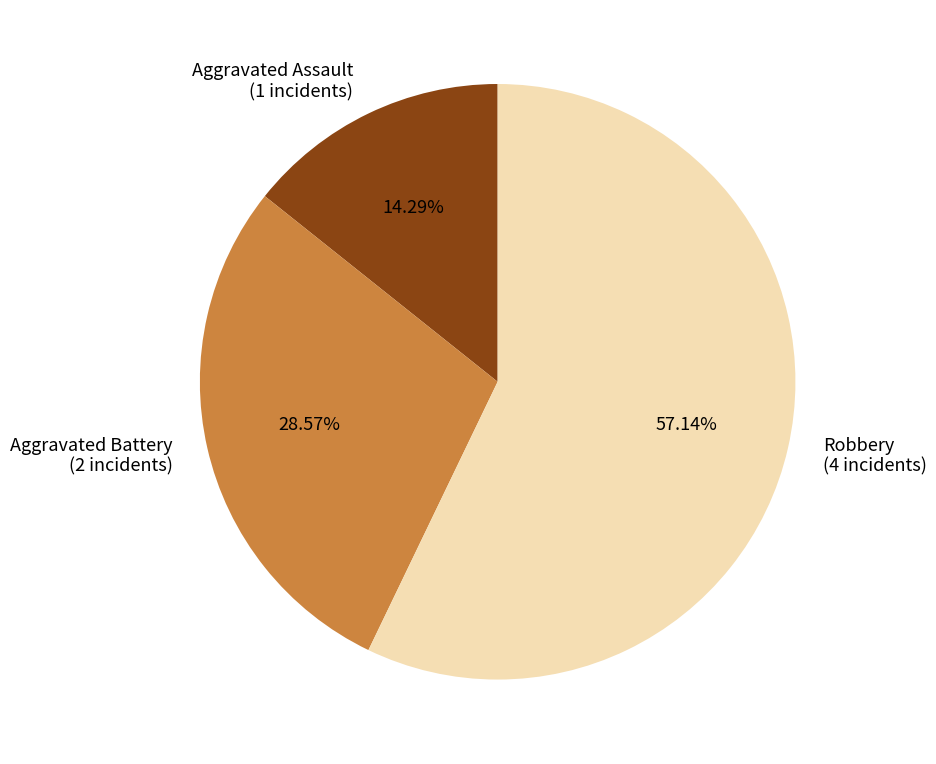

Is Robbery the majority of the pie?

Yes